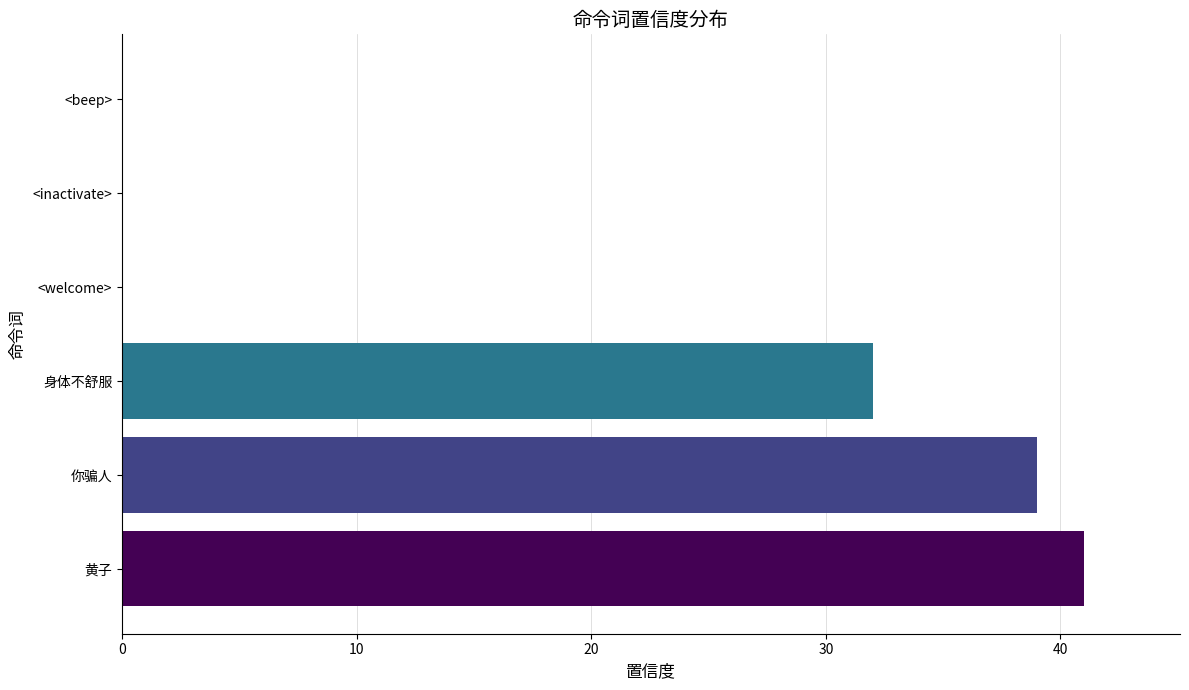

The value at 黄子 is 25. True or false?

False